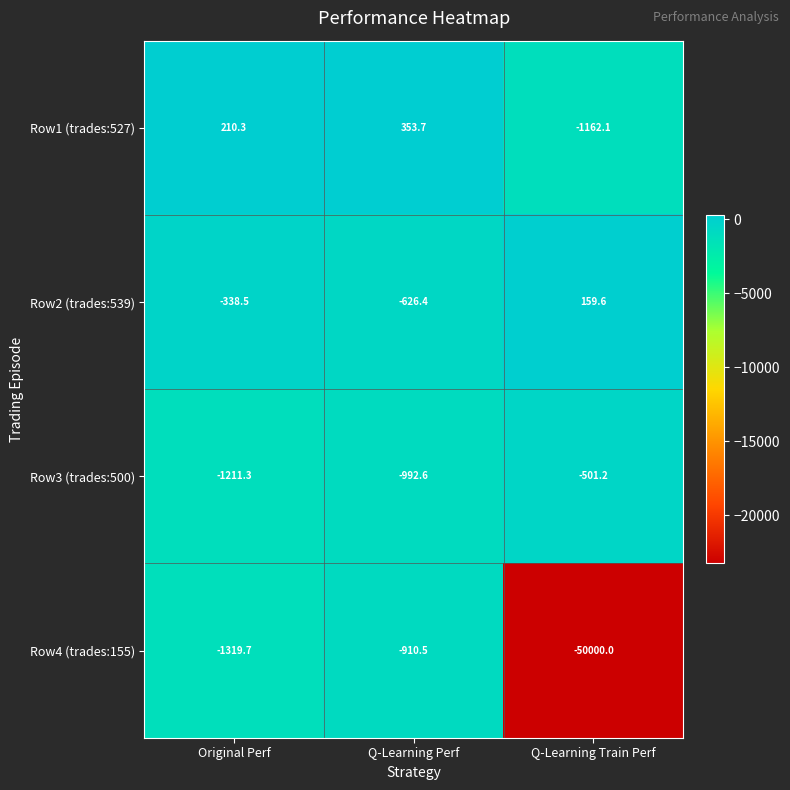

The value of Row1 (trades:527) at Q-Learning Train Perf is -532.4. True or false?

False